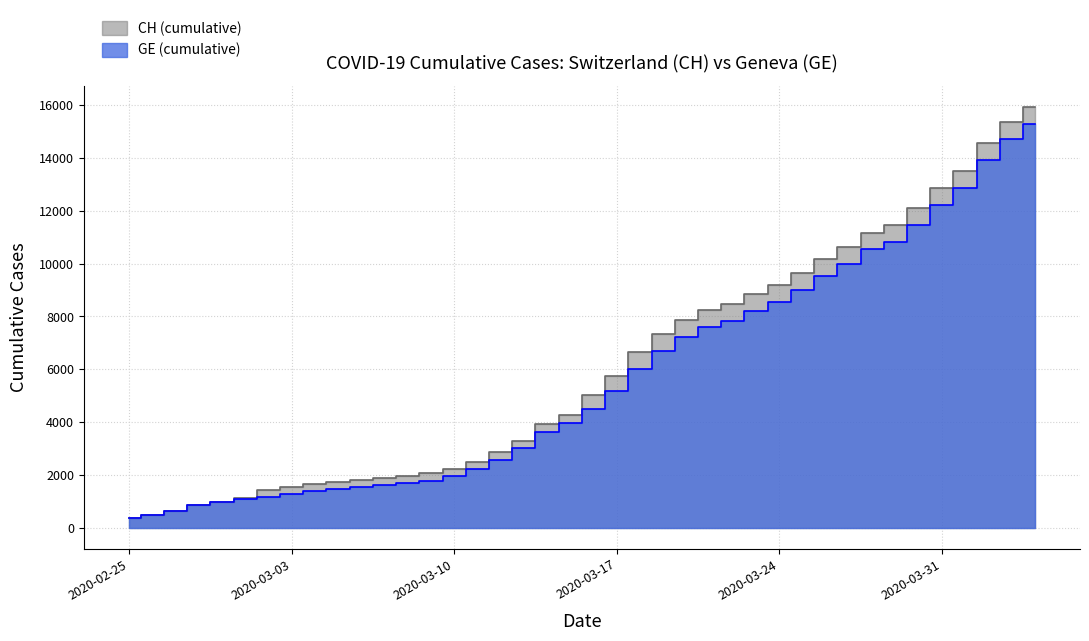

What position from the right is 2020-03-19?

17